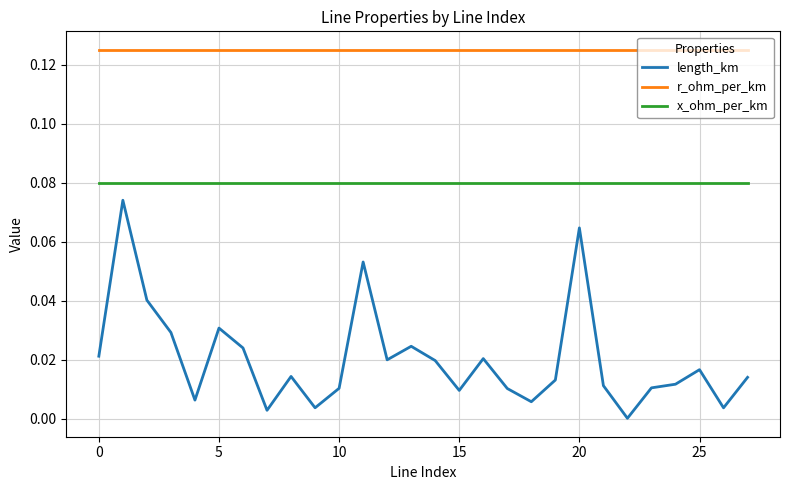

Which series has the largest range (max minus min)?

length_km